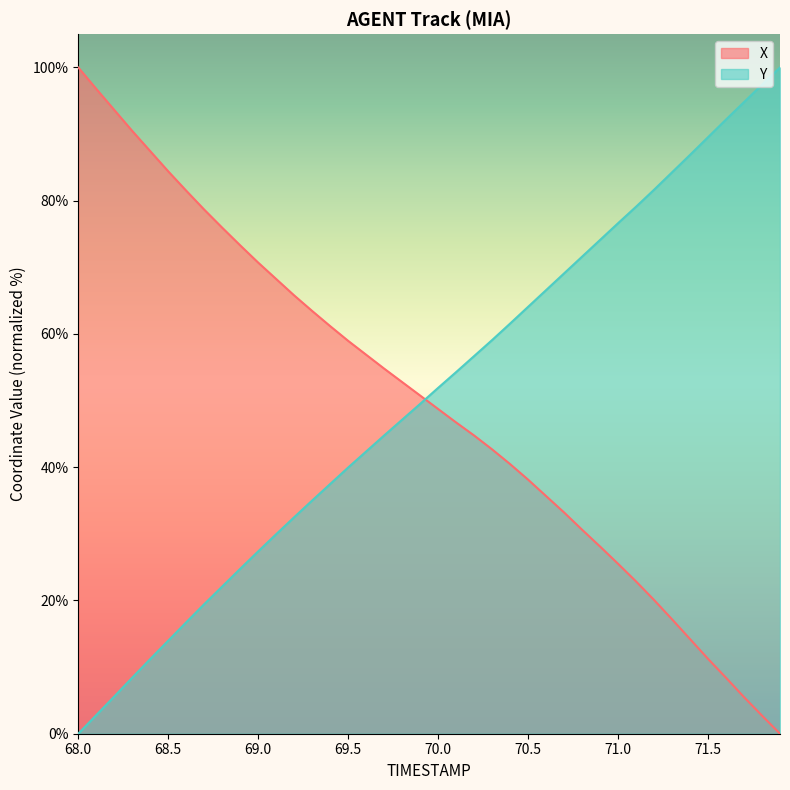

The X series shows 52.8 at 69.8. True or false?

True